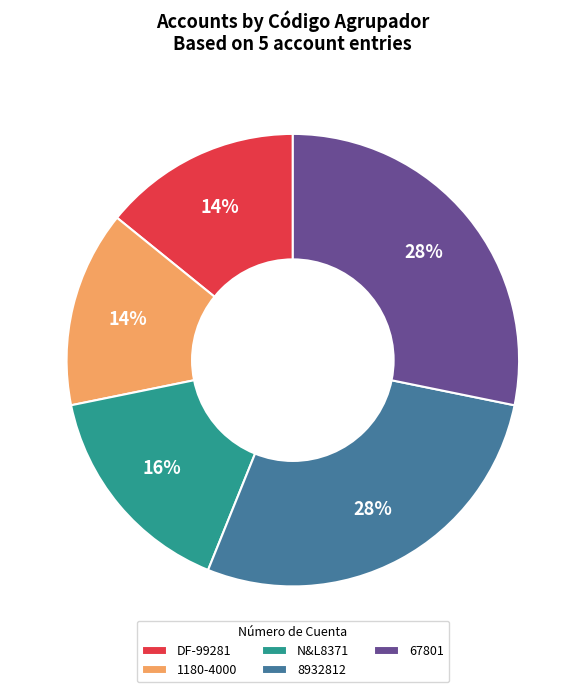

Count the number of slices in the pie.

5